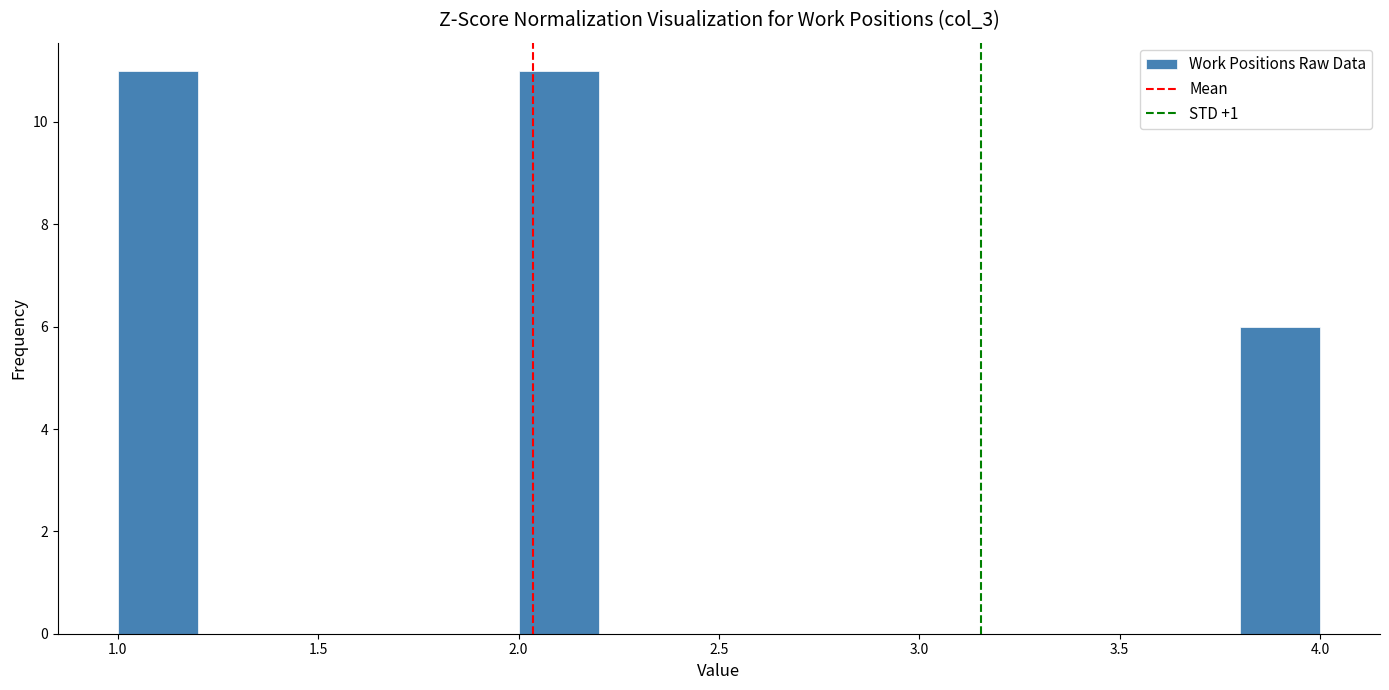

What is the height of the bar covering 1.0 to 1.2 on the x-axis? The values are not printed on the chart, so give them approximately, as read against the axis.

11